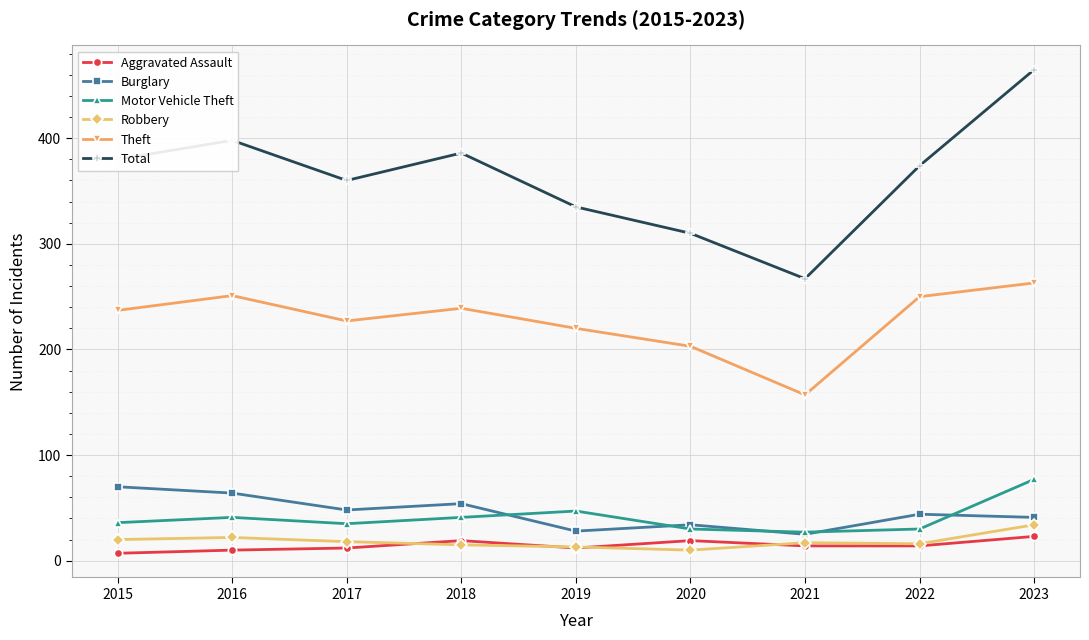

True or false: Total has more than 1 points higher than both neighbors.

True